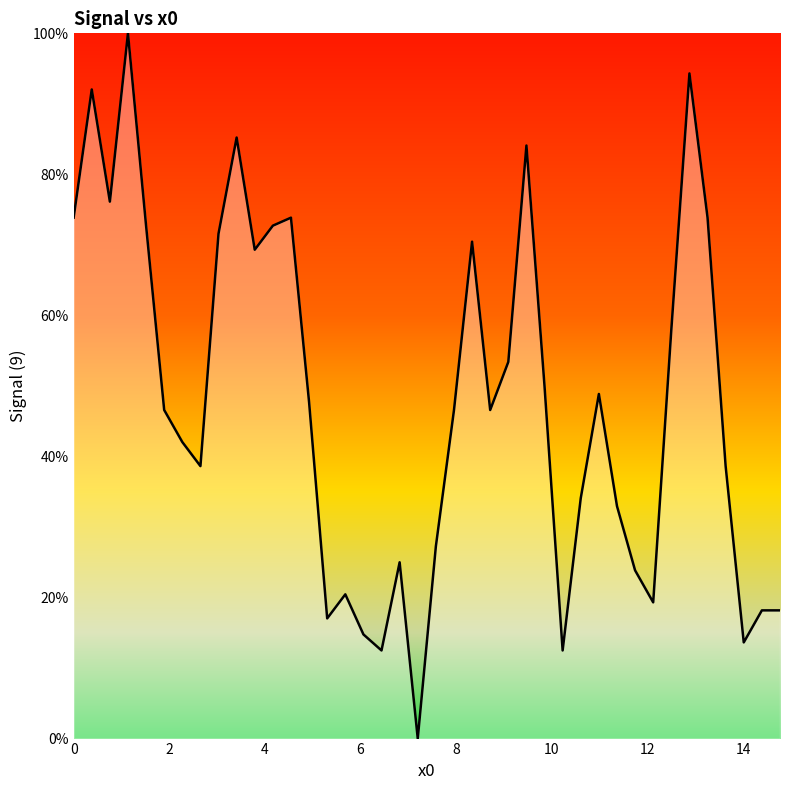

What is the difference between the second highest and second lowest values?

81.8